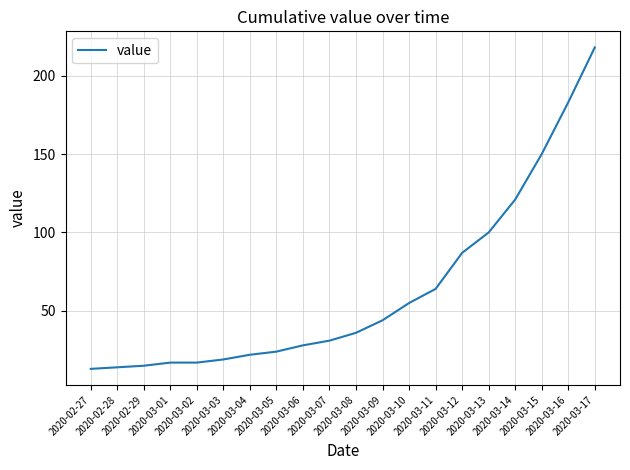

Between 2020-03-08 and 2020-03-13, which is larger?

2020-03-13